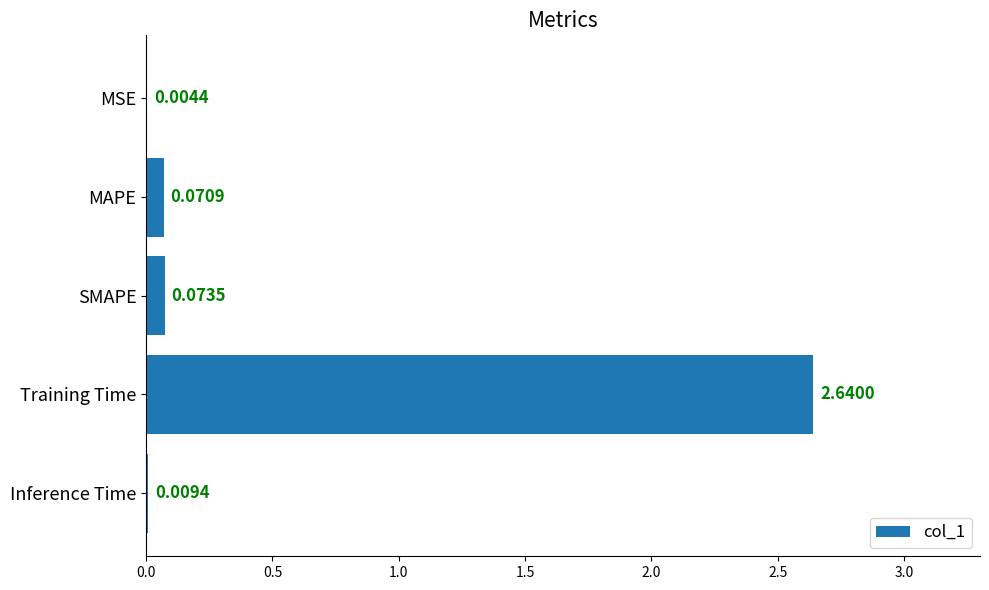

What is the change in value from Training Time to Inference Time?

-2.6